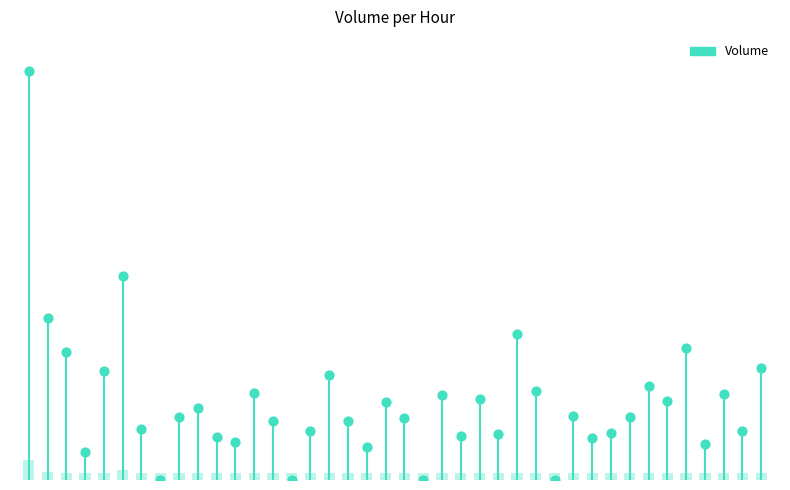

What is the change in value from 6 to 29?

+9328